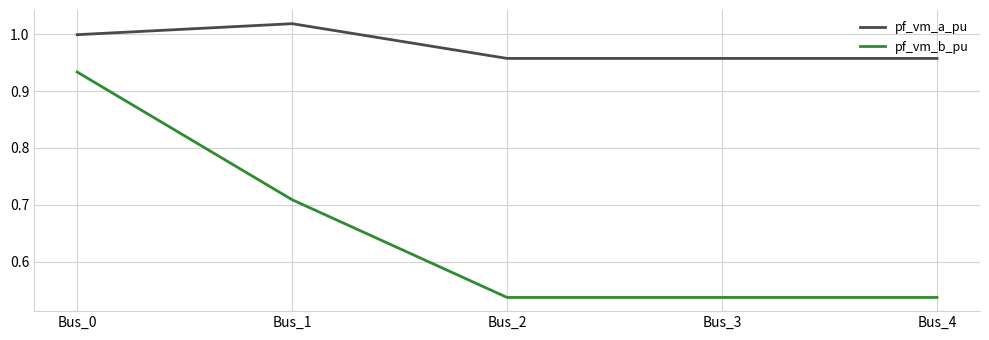

What is the difference between the highest and lowest values at Bus_4?

0.4